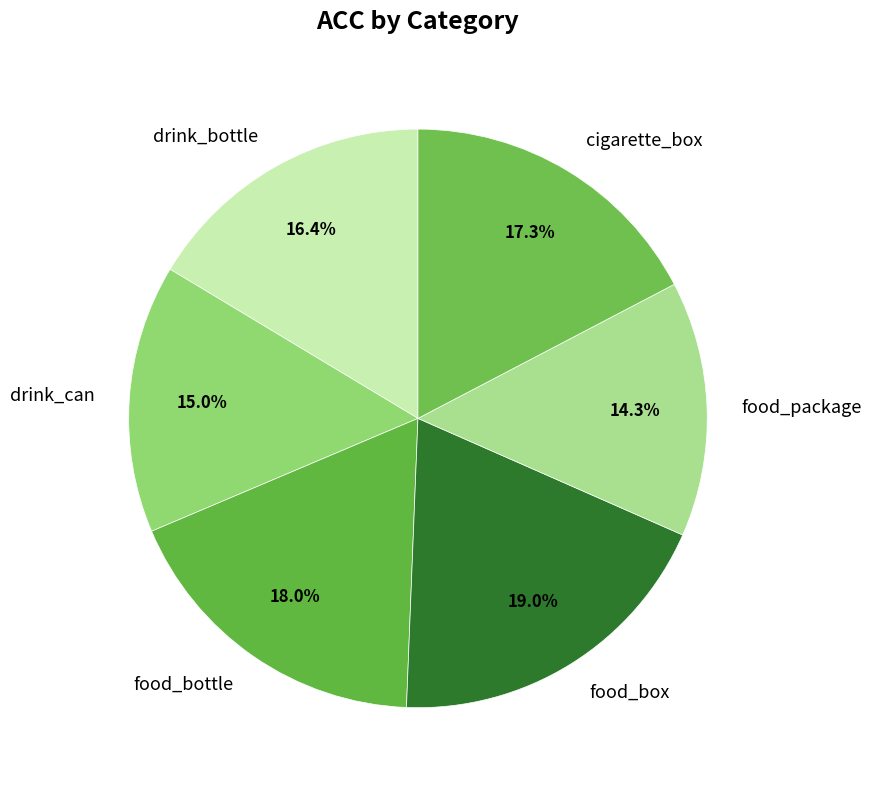

Do food_box and cigarette_box together represent more than half of the pie?

No